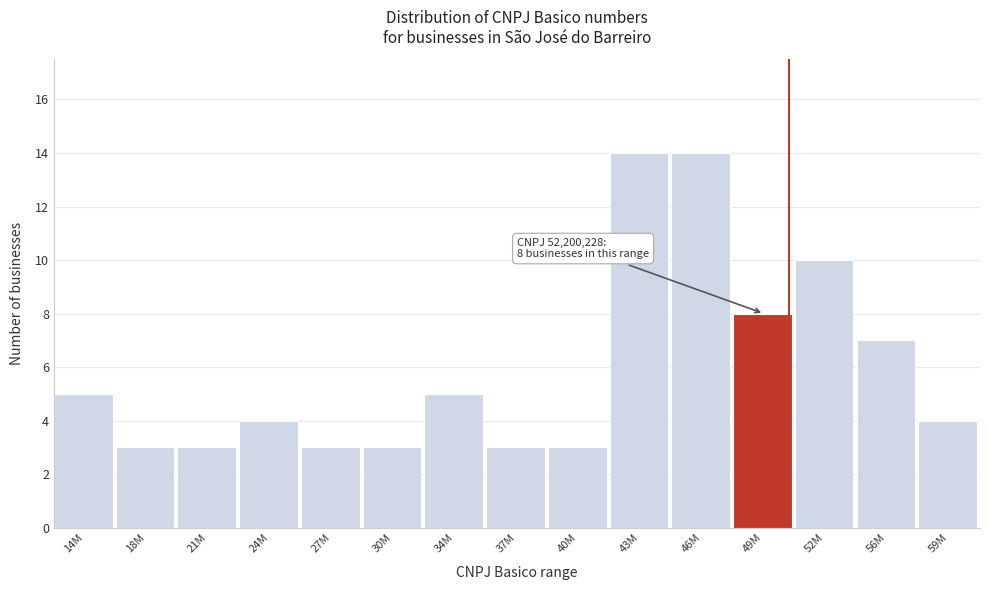

Reading left to right, list all the values displayed in this chart.

14M=5	18M=3	21M=3	24M=4	27M=3	30M=3	34M=5	37M=3	40M=3	43M=14	46M=14	49M=8	52M=10	56M=7	59M=4